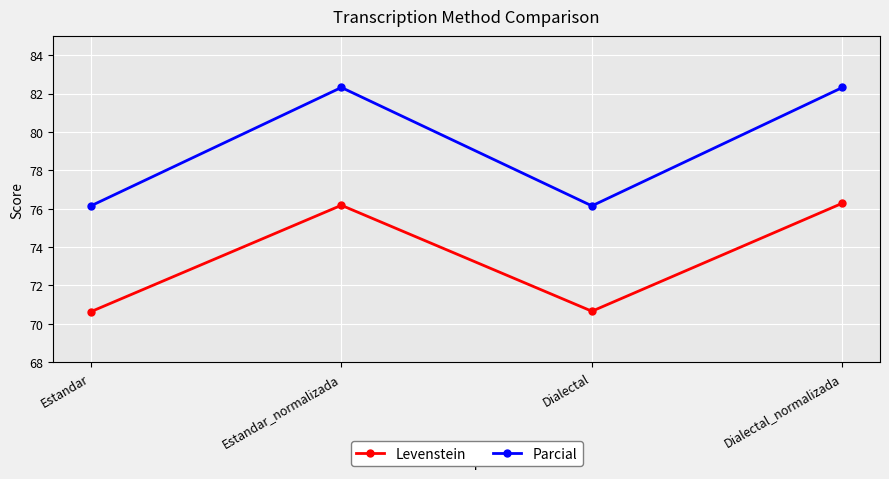

True or false: Levenstein has more than 0 interior local peaks.

True